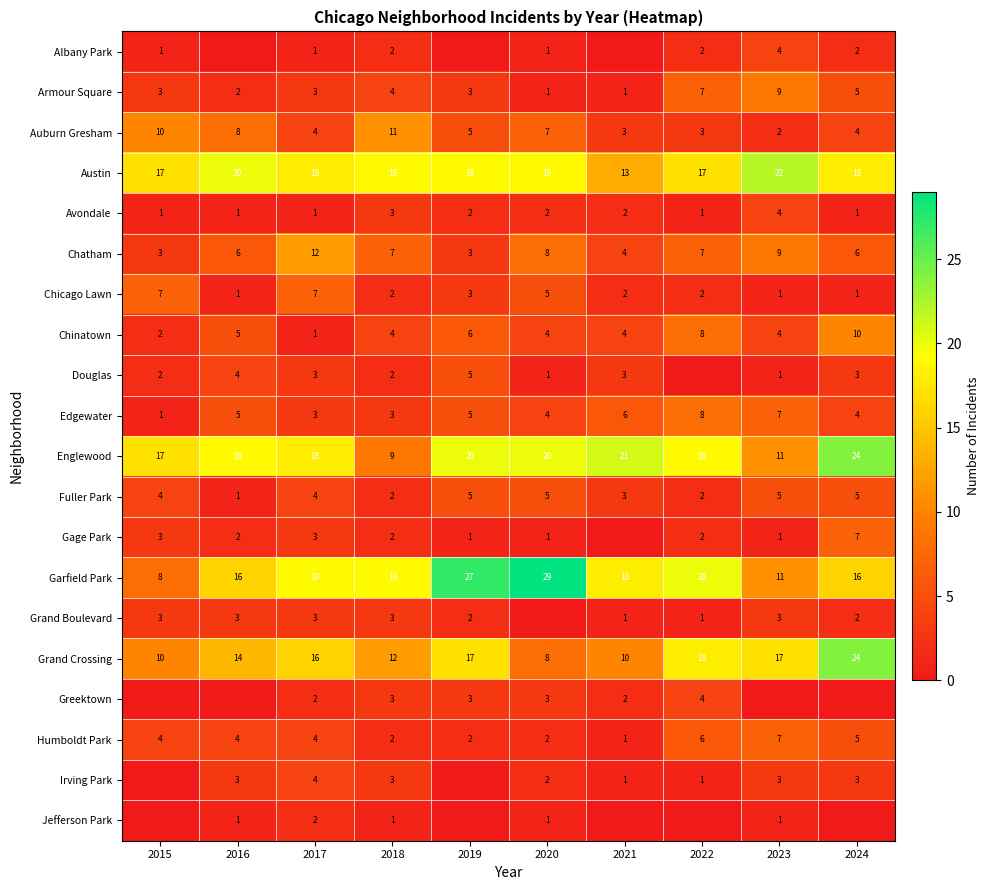

What is the spread (max minus min) of values at 2015?

17